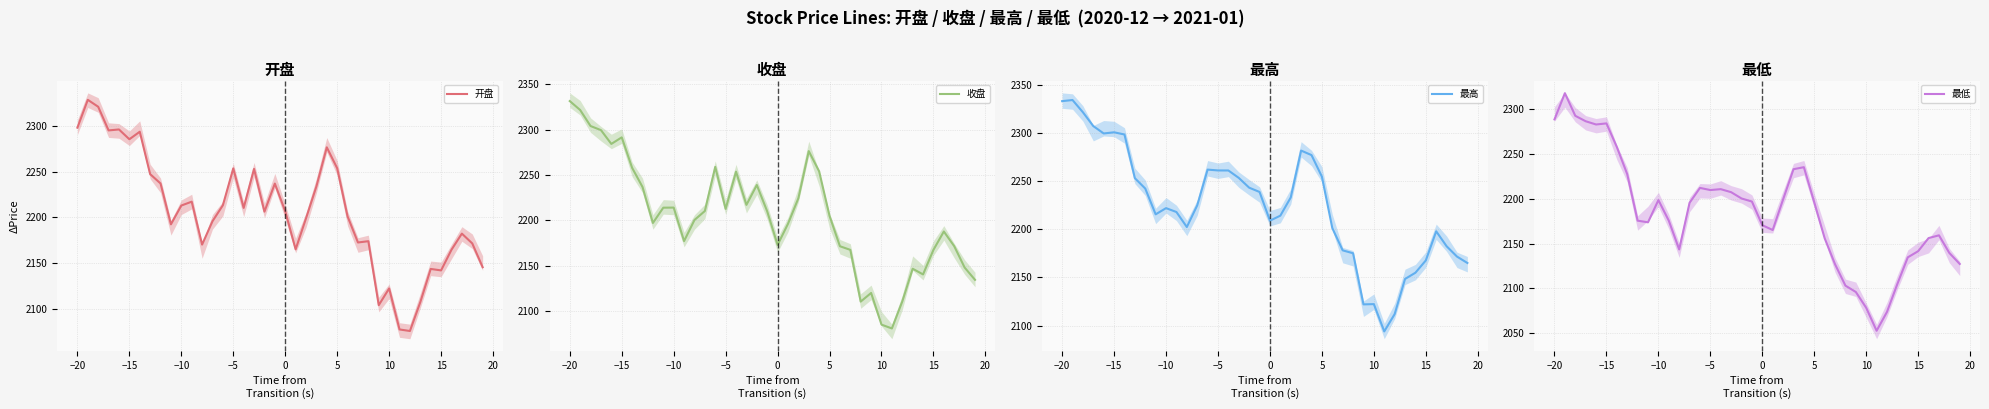

What is the difference between the second highest and minimum values in the 最高 series?

238.8